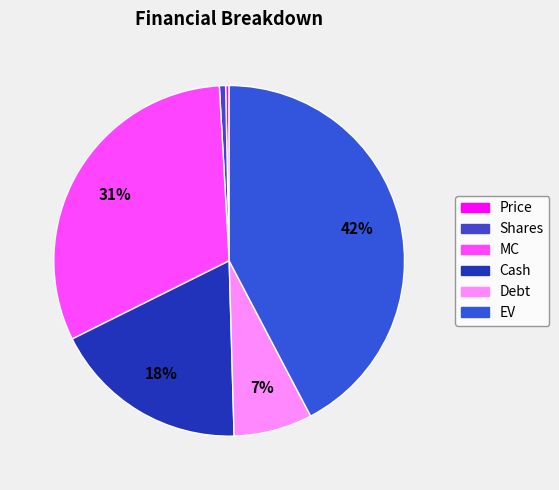

To the nearest percent, what percentage of the pie is Shares?

1%